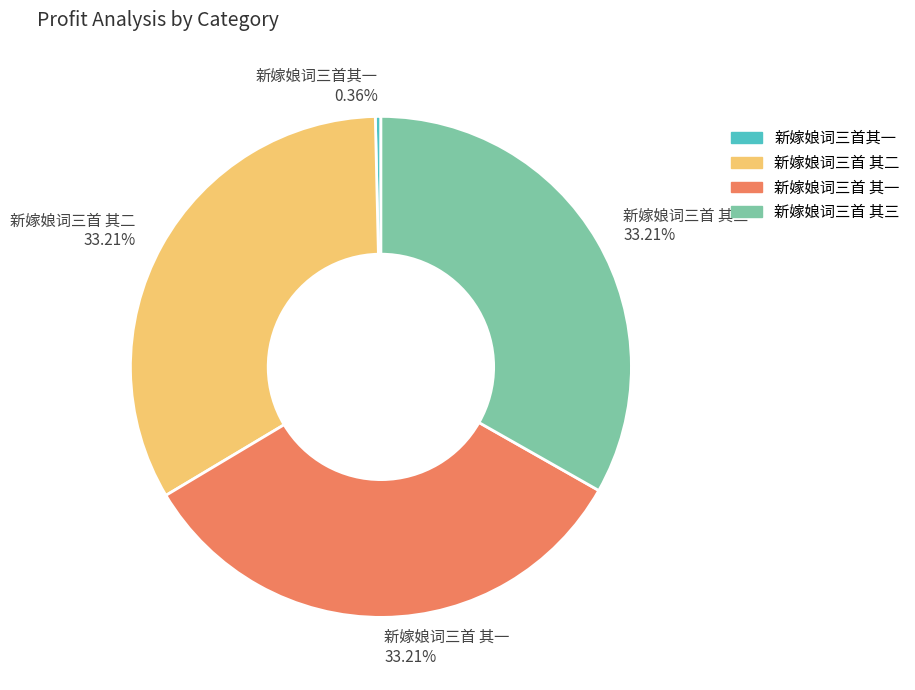

What is the smallest slice in the pie chart?

新嫁娘词三首其一